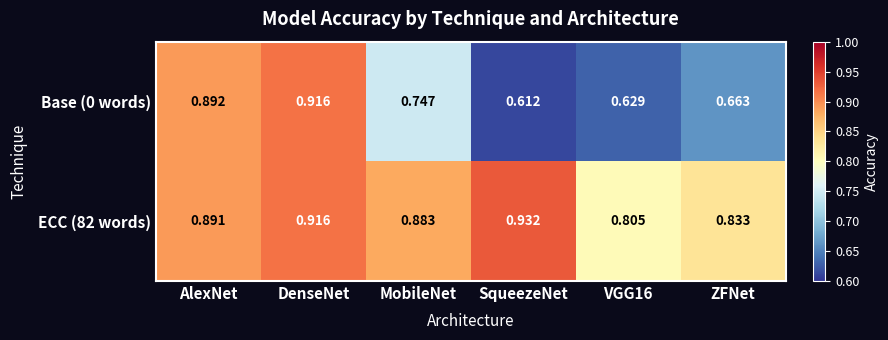

What is the total value across all series at AlexNet?

1.8